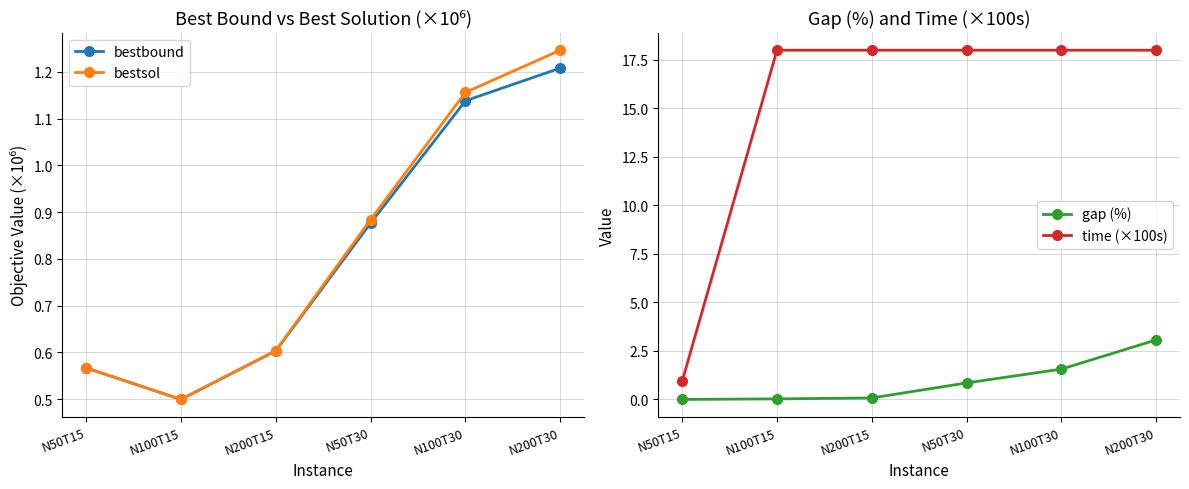

What is the sum of all time (×100s) values?

90.9